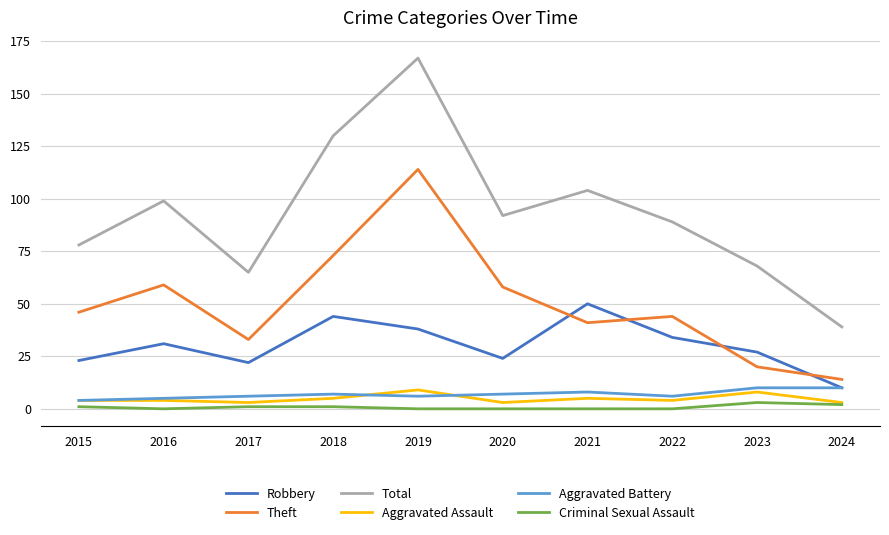

At which category is the sum across all series the highest?

2019